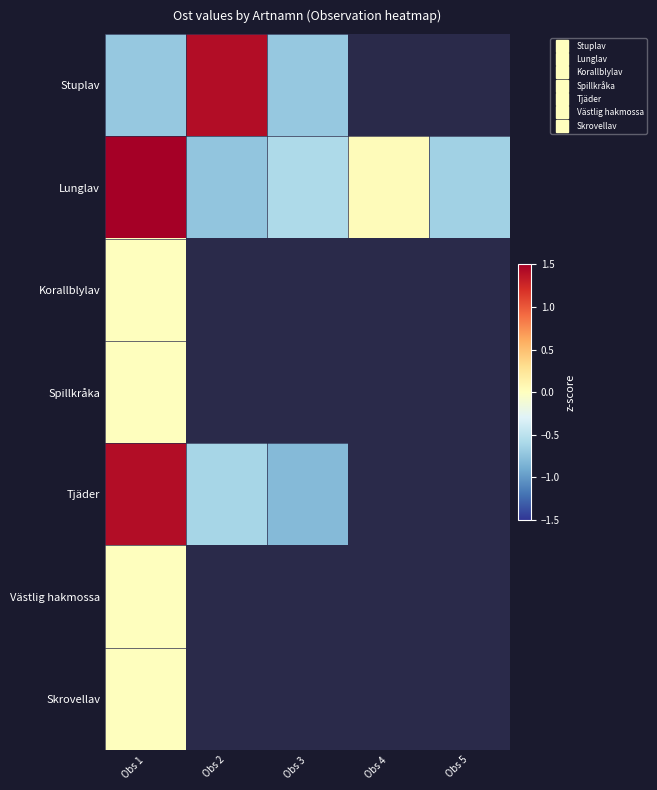

Is the value of Skrovellav at Obs 1 greater than the value of Tjäder at Obs 1?

No